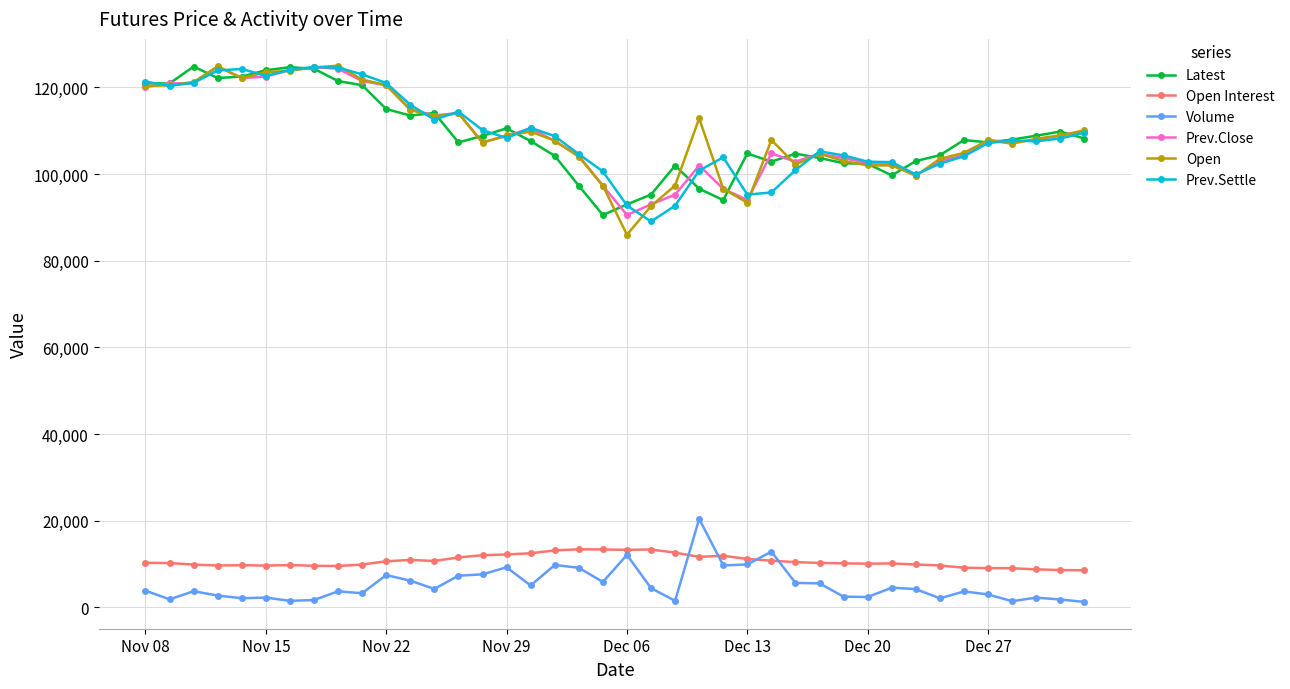

What is the highest value of the Prev.Settle series?

124700